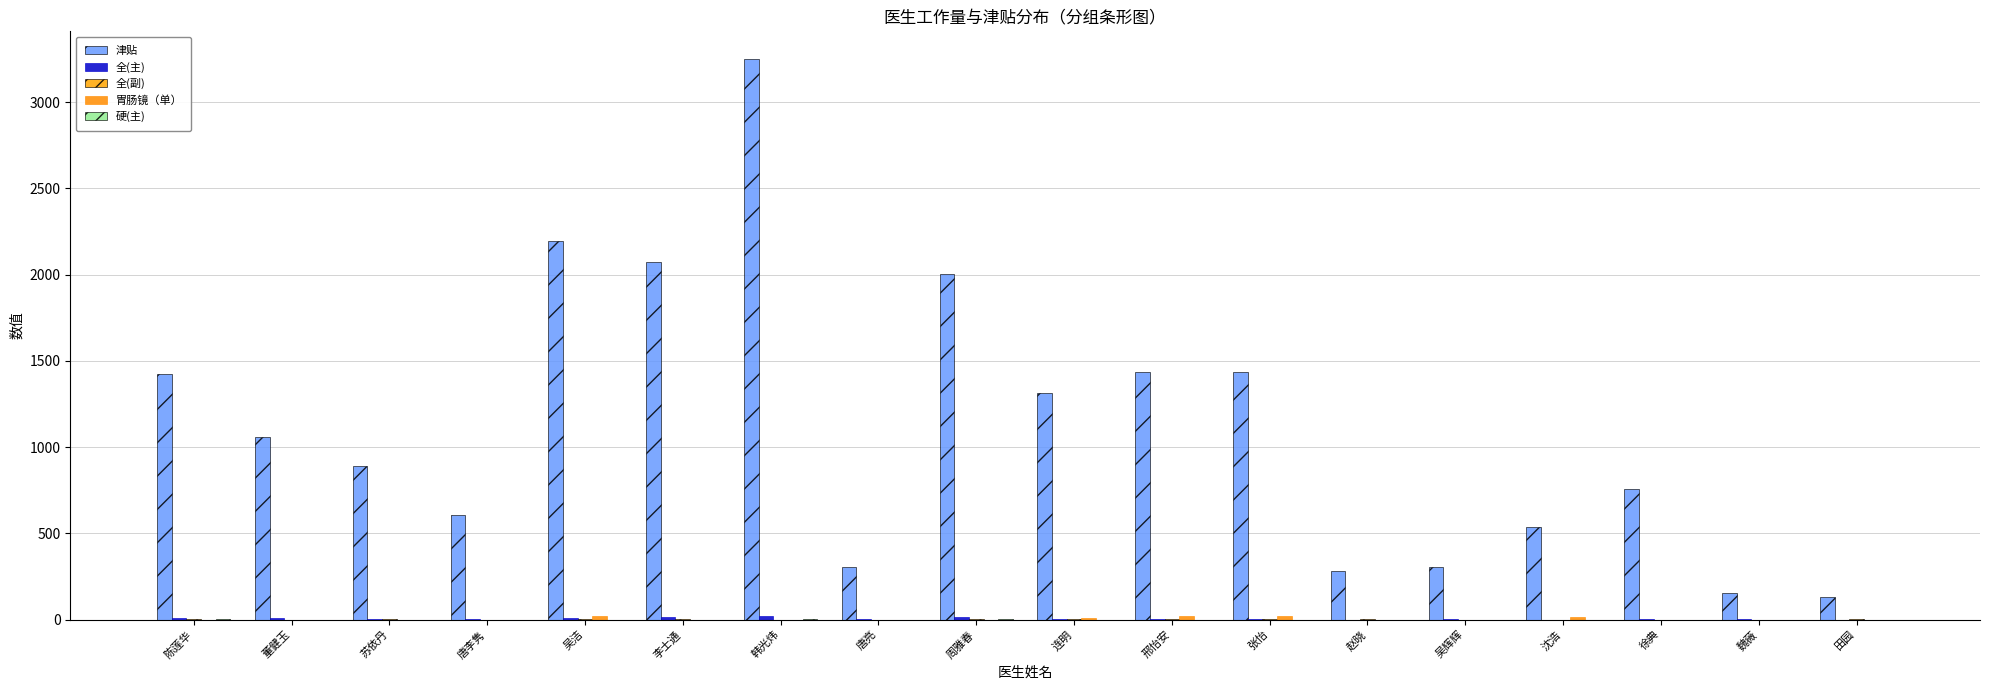

What is the difference between the maximum and minimum values in the 全(主) series?

20.0